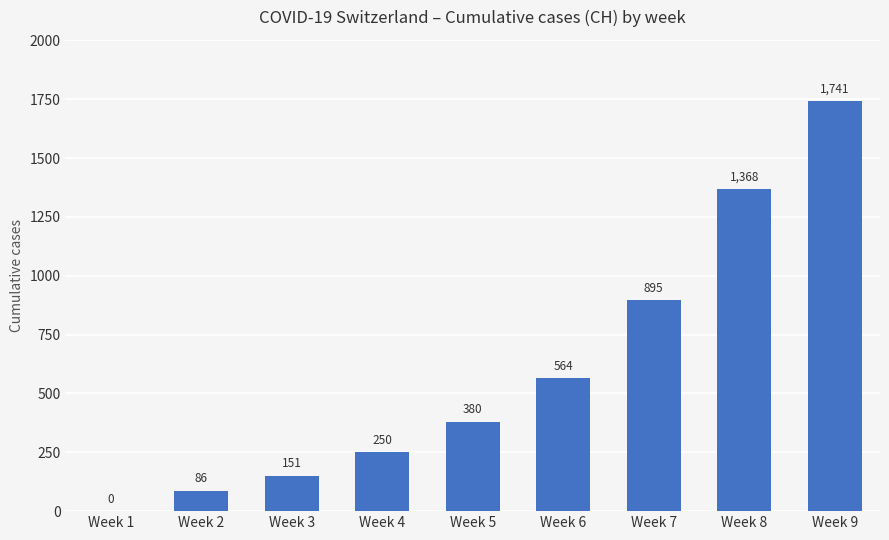

Reading left to right, transcribe all the data shown in this chart.

Week 1=0	Week 2=86	Week 3=151	Week 4=250	Week 5=380	Week 6=564	Week 7=895	Week 8=1368	Week 9=1741